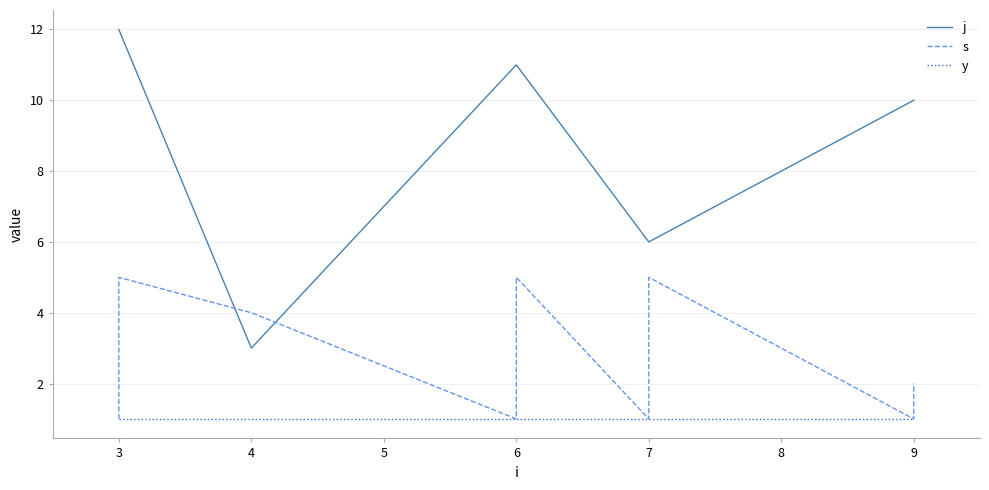

Which series has the largest range (max minus min)?

j